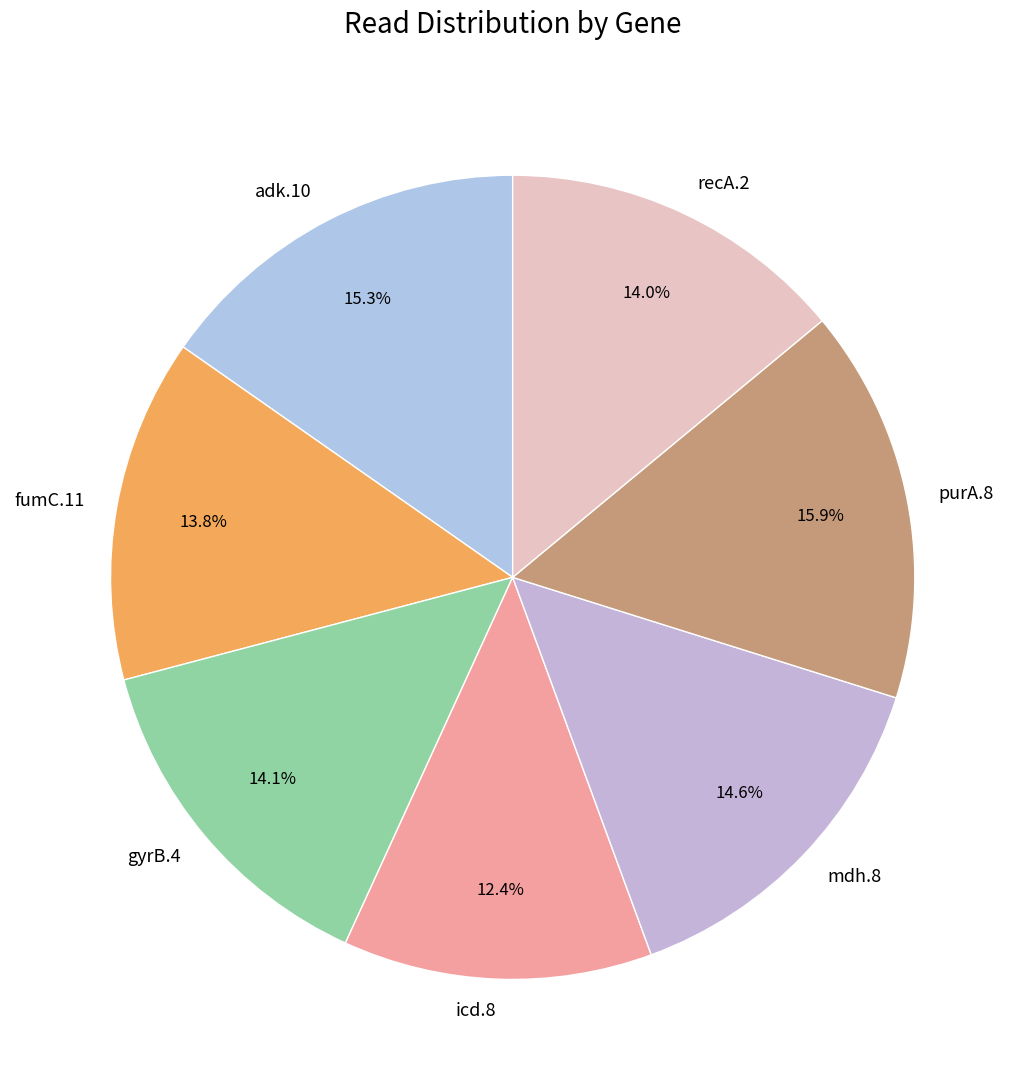

To the nearest percent, what is the difference between the purA.8 and icd.8 slice percentages?

3%